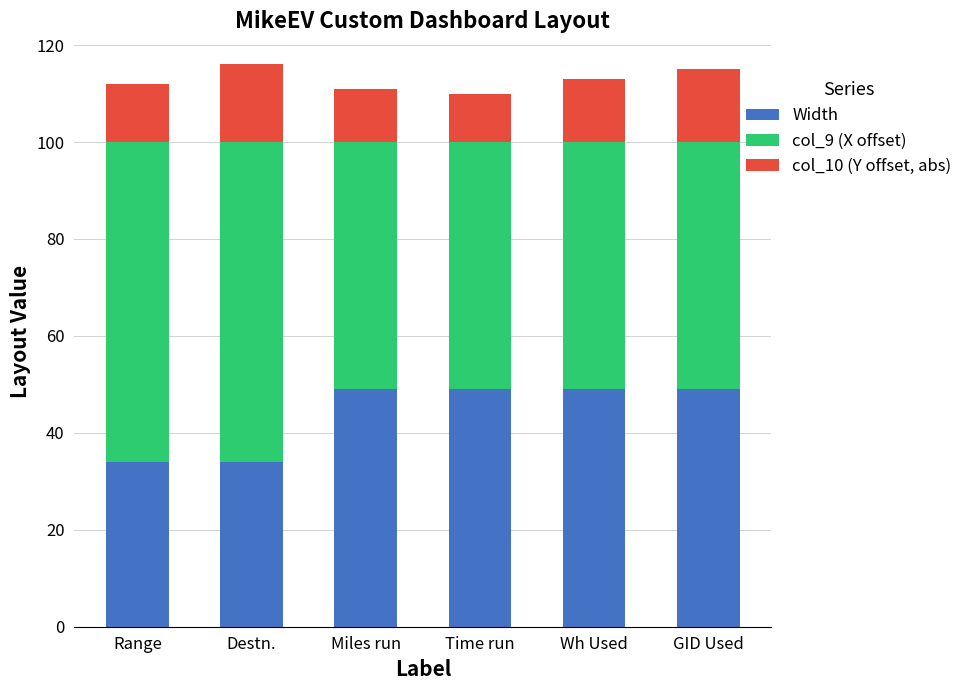

Reading left to right, list the values for the Width series.

Range=34	Destn.=34	Miles run=49	Time run=49	Wh Used=49	GID Used=49